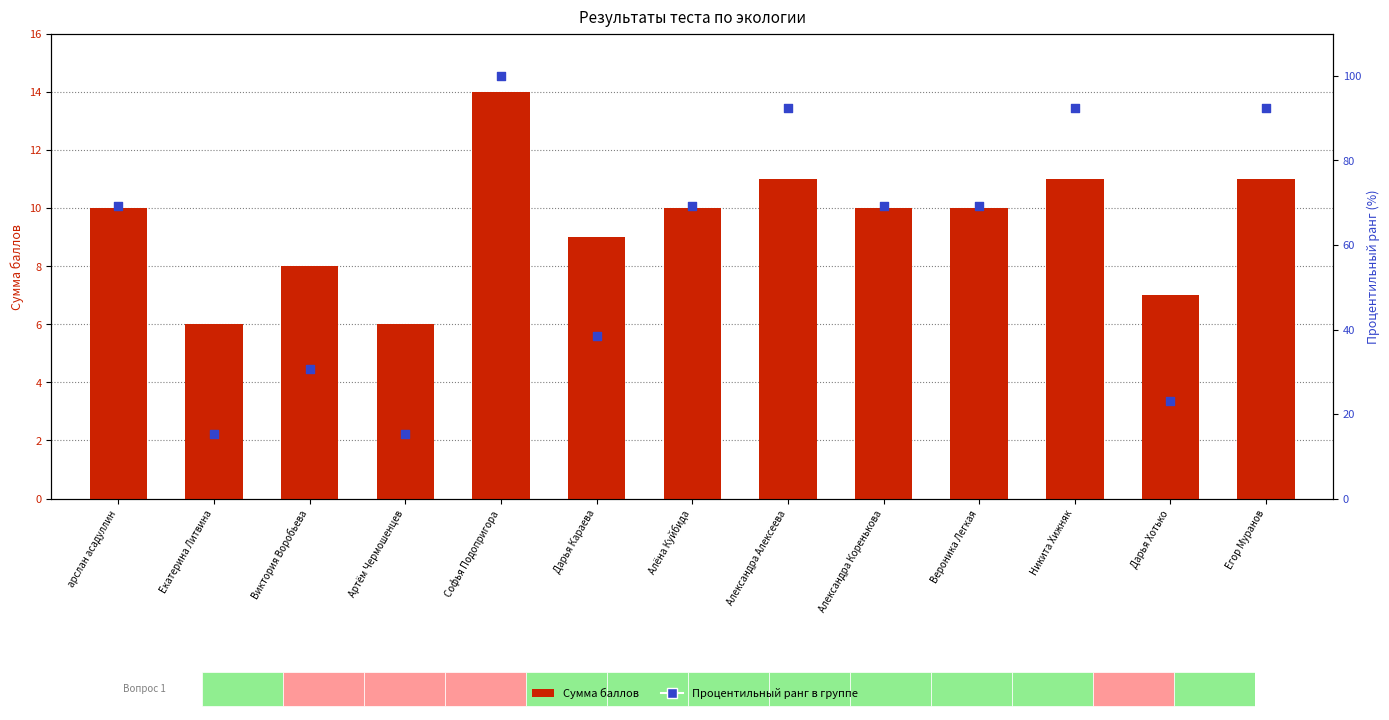

At how many categories does at least one series exceed 98?

1